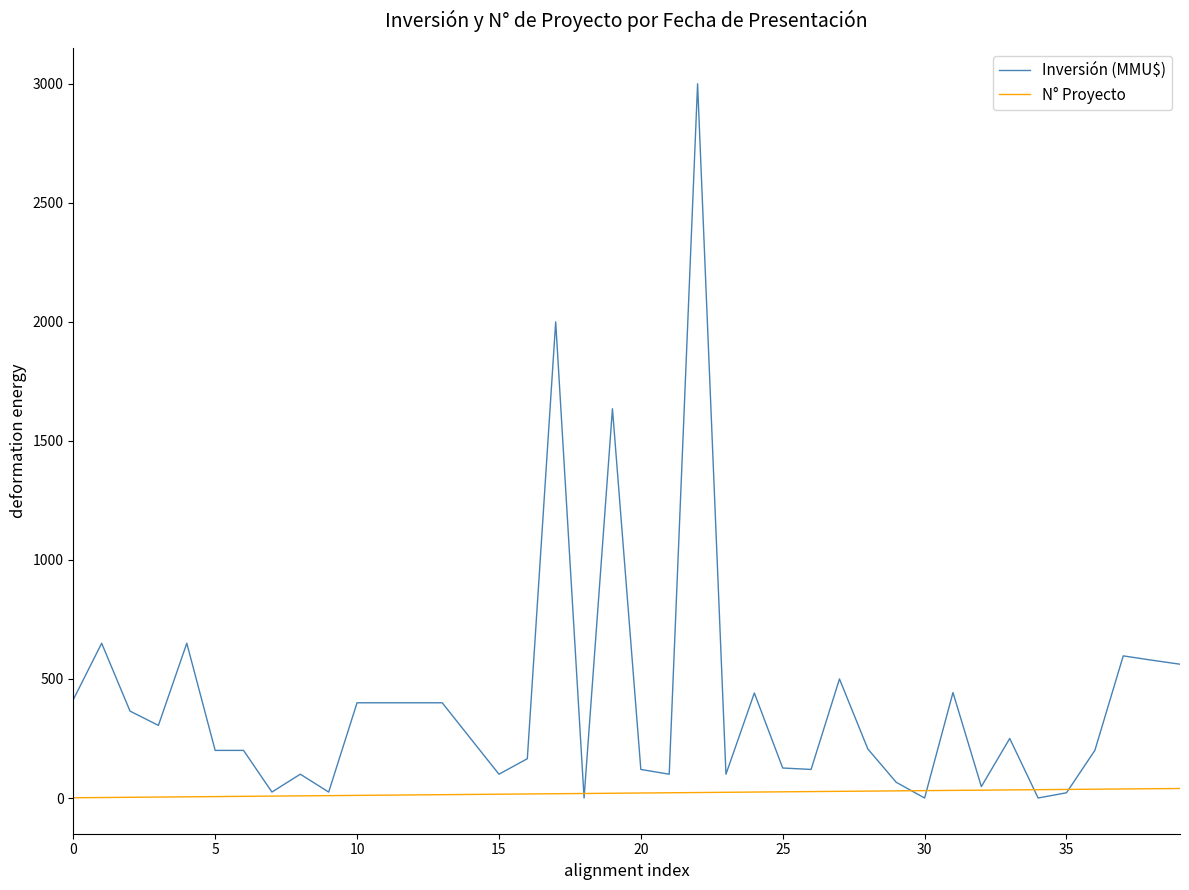

Which series has the largest total across all categories?

Inversión (MMU$)